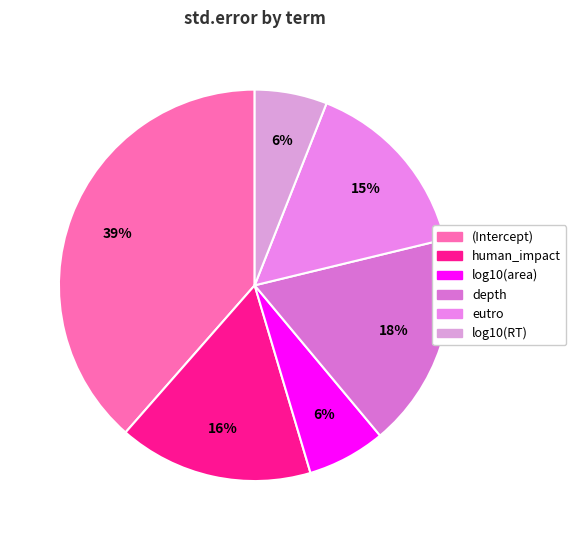

Is human_impact the majority of the pie?

No